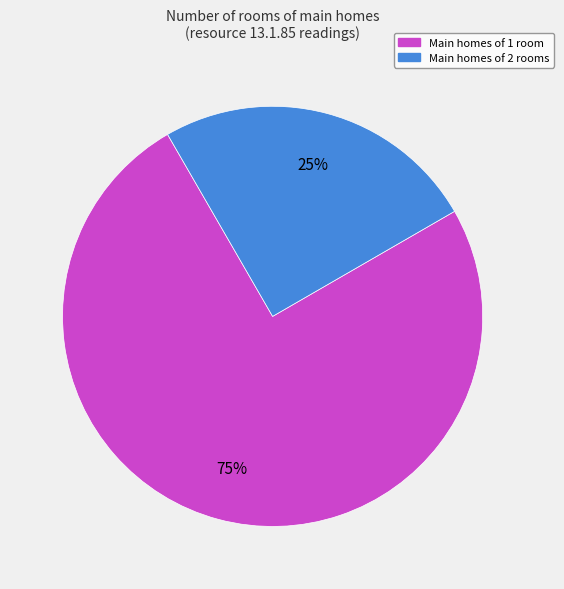

Is there a majority slice in this chart?

Yes